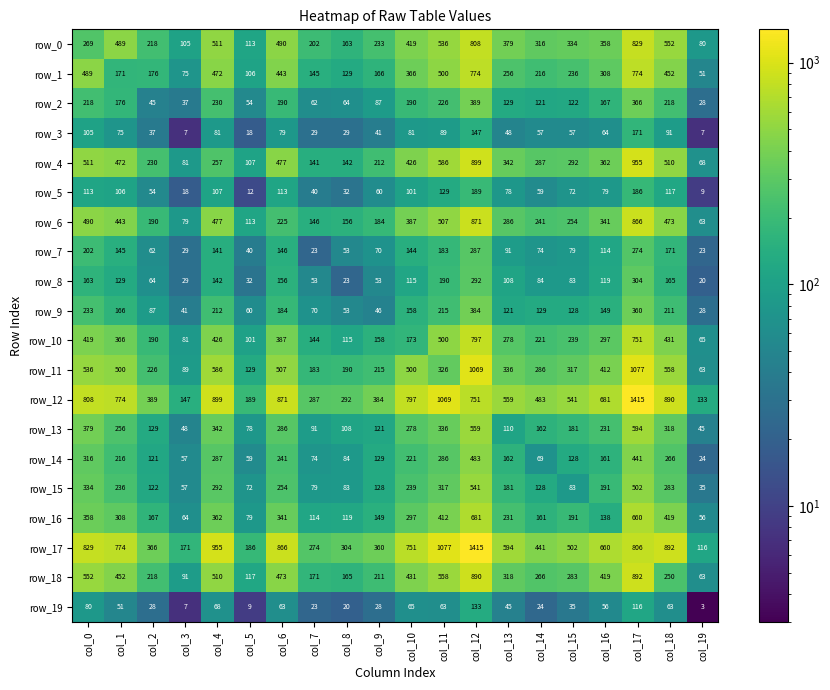

Between col_6 and col_15, which series saw the biggest shift?

row_17